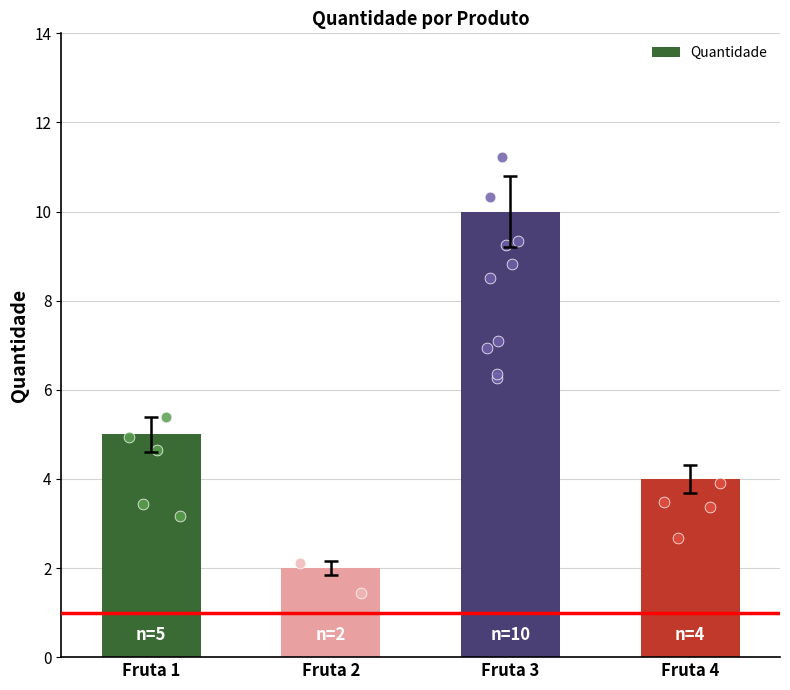

What is the change in value from Fruta 3 to Fruta 4?

-6